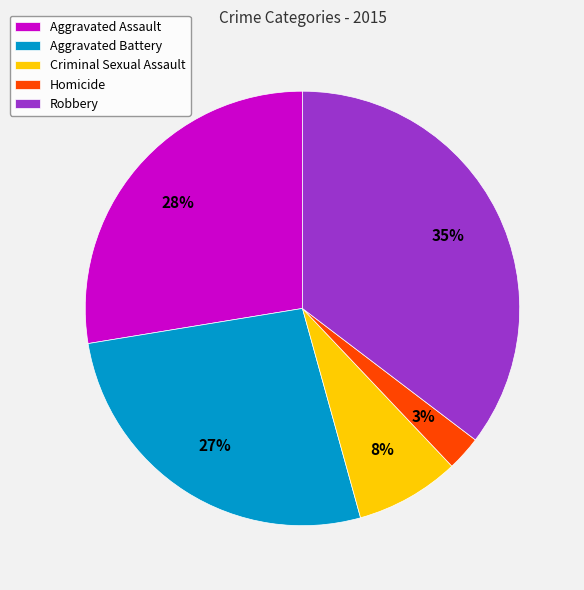

Is Aggravated Assault the majority of the pie?

No